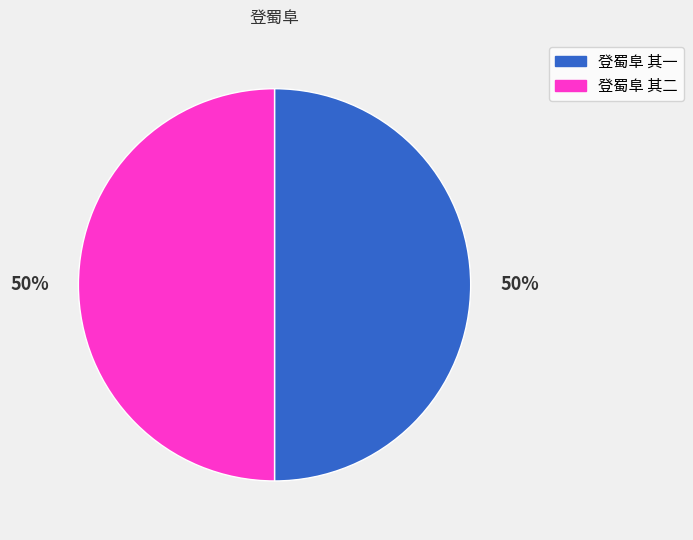

Approximately how many times larger is the value at 登蜀阜 其二 compared to 登蜀阜 其一?

1.0